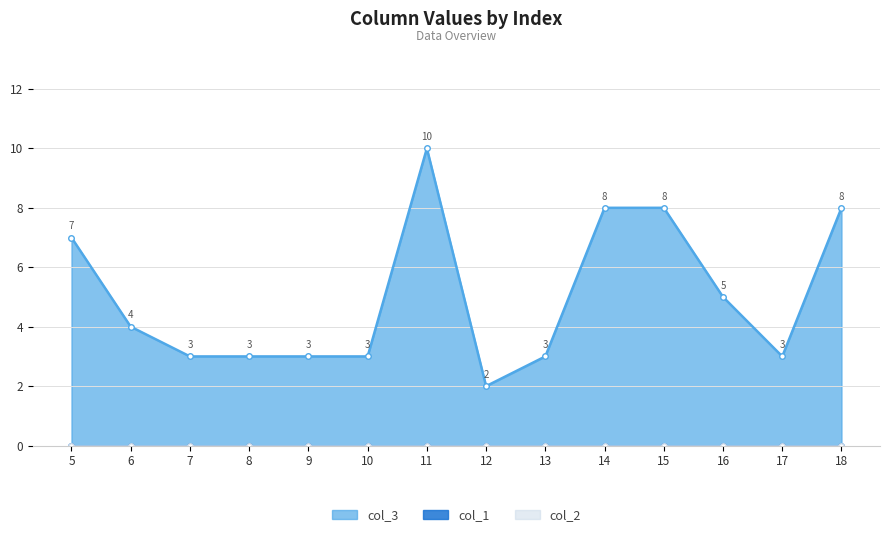

What is the difference between the highest and lowest values at 15?

8